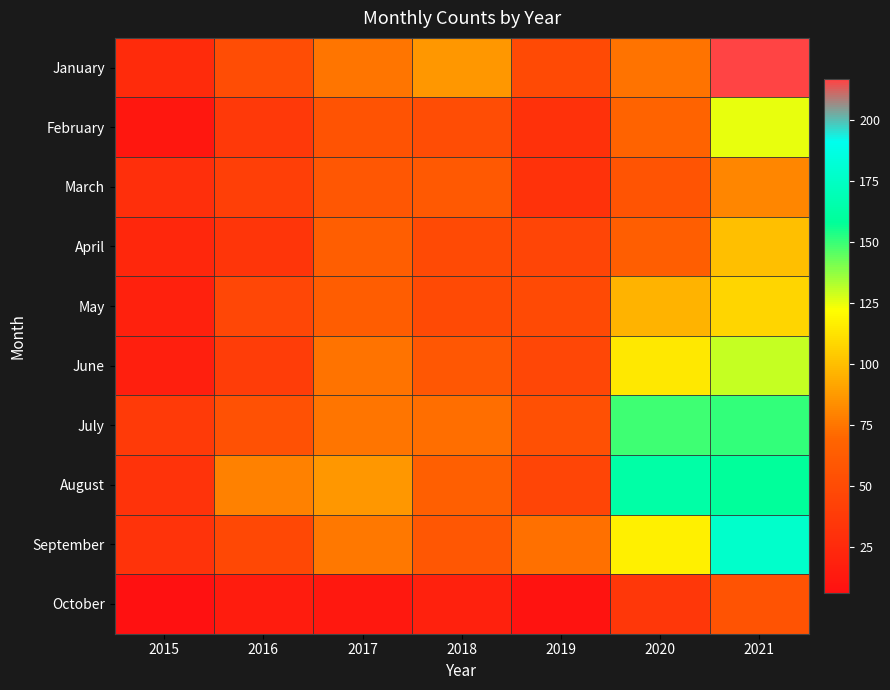

Reading right to left, extract all data points from this chart.

January: 2021=217	2020=74	2019=49	2018=86	2017=75	2016=51	2015=26
February: 2021=125	2020=67	2019=30	2018=51	2017=56	2016=36	2015=11
March: 2021=81	2020=57	2019=31	2018=60	2017=58	2016=41	2015=29
April: 2021=100	2020=64	2019=45	2018=49	2017=64	2016=34	2015=23
May: 2021=108	2020=96	2019=49	2018=49	2017=63	2016=47	2015=19
June: 2021=130	2020=114	2019=47	2018=58	2017=74	2016=39	2015=17
July: 2021=151	2020=149	2019=53	2018=72	2017=75	2016=54	2015=37
August: 2021=159	2020=163	2019=45	2018=65	2017=86	2016=79	2015=32
September: 2021=178	2020=117	2019=73	2018=58	2017=76	2016=48	2015=32
October: 2021=56	2020=35	2019=8	2018=19	2017=12	2016=15	2015=6